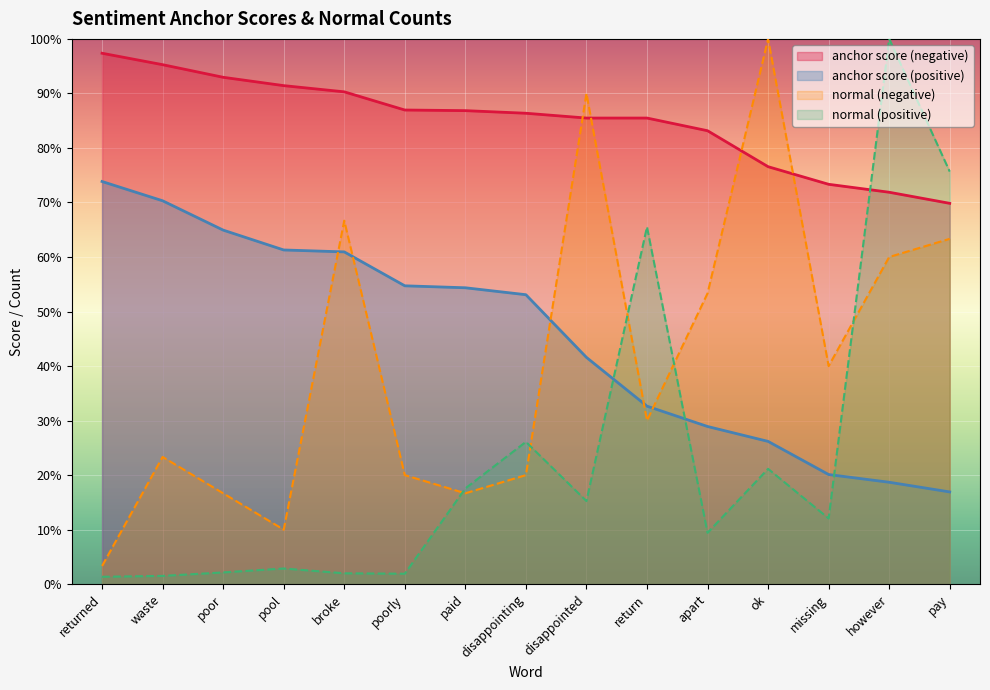

What is the label of the 8th point from the right?

disappointing